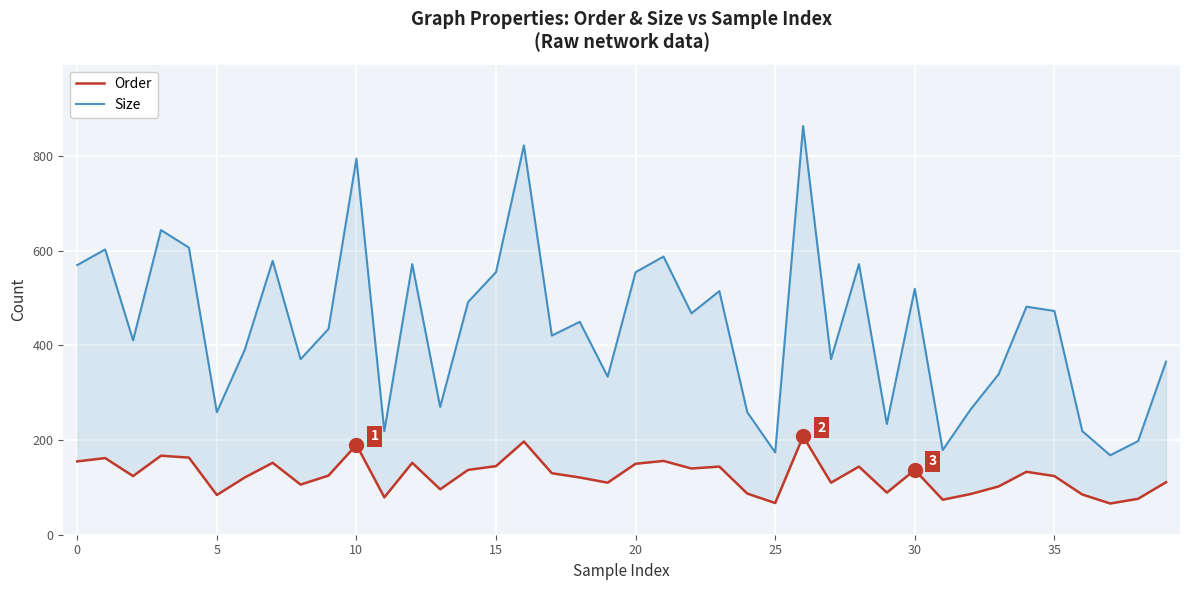

What is the approximate value of Order at 37?

66